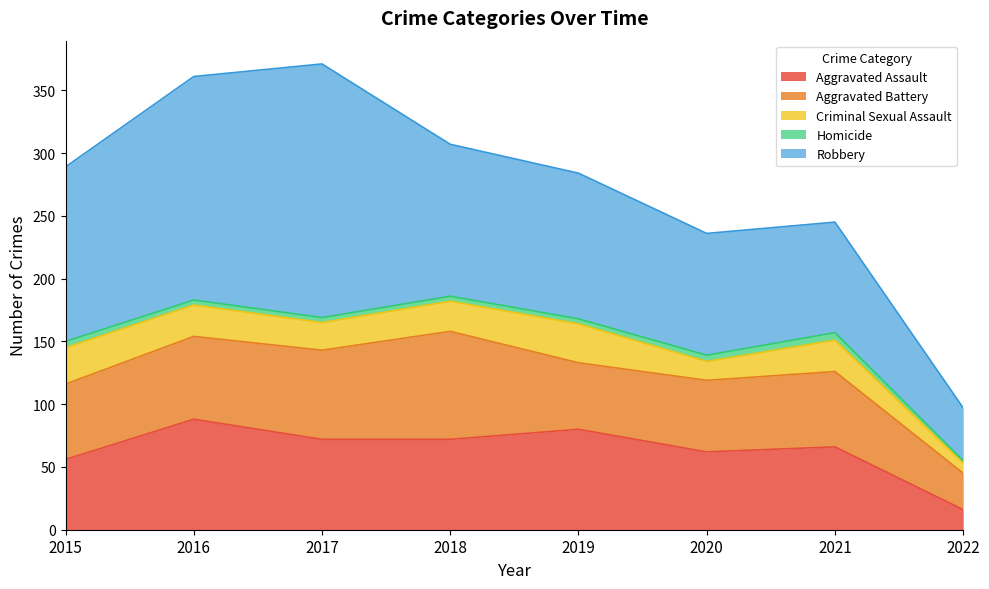

What is the average value of the Aggravated Battery series?

60